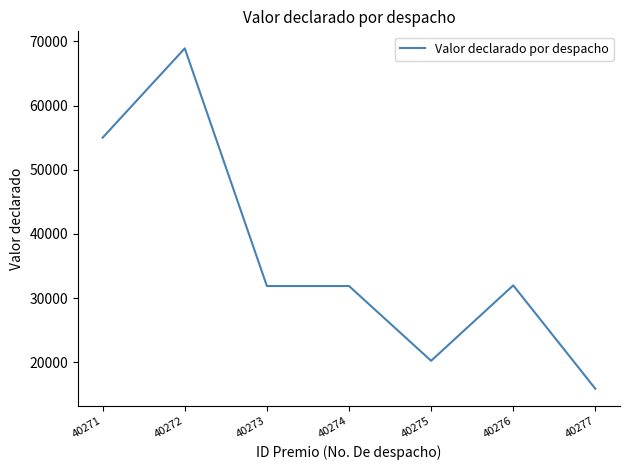

What is the difference between the maximum and minimum values?

53000